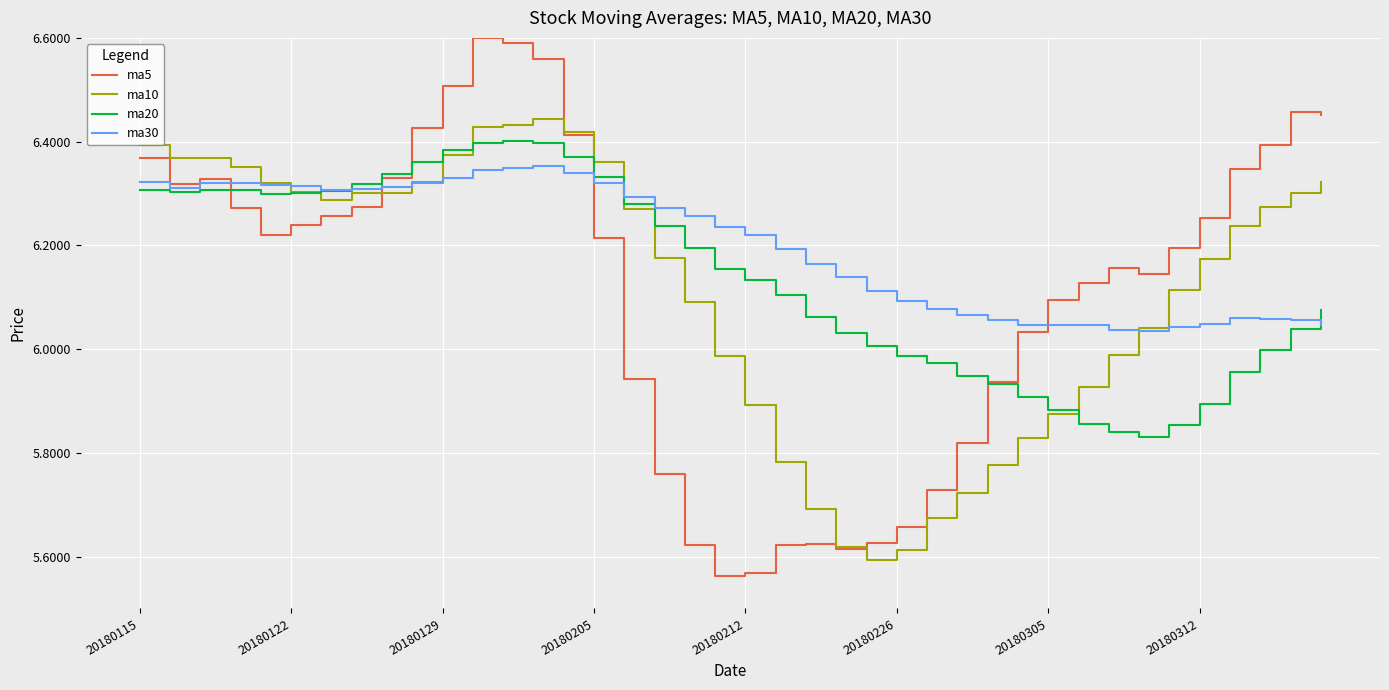

How many values in the ma5 series are below 6?

13